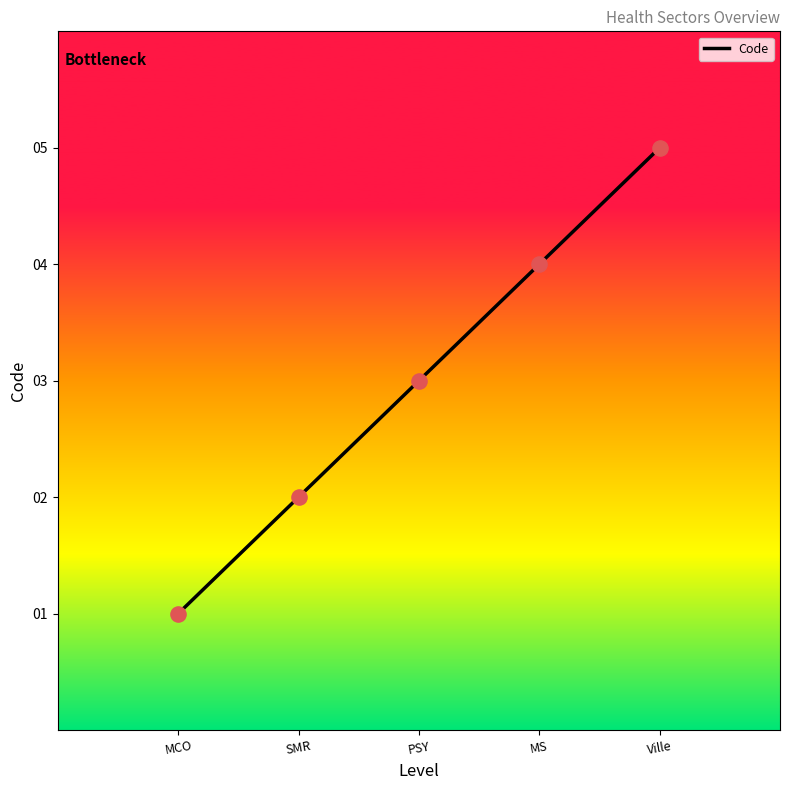

Which has a higher value, PSY or SMR?

PSY